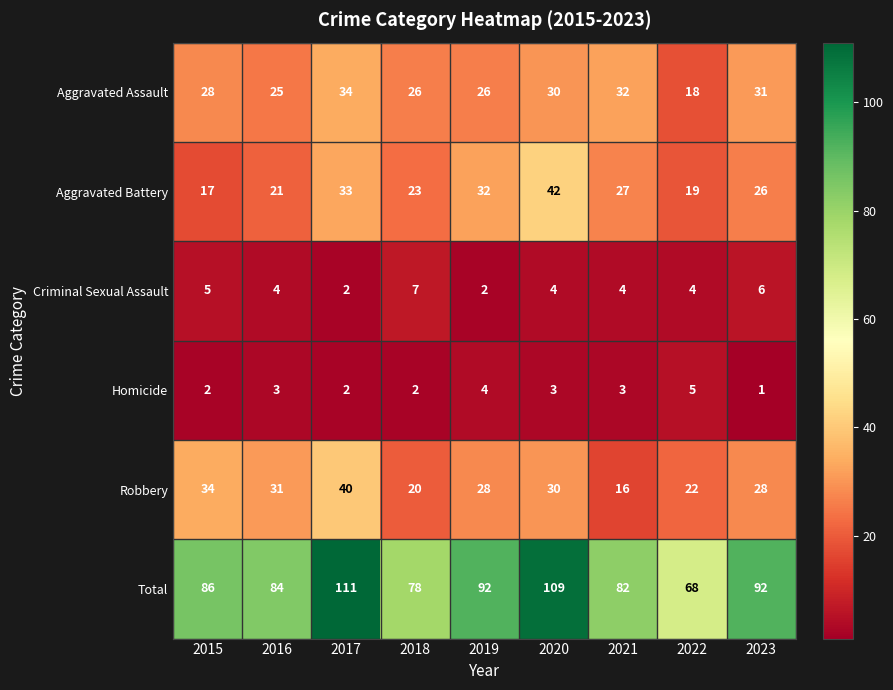

Which series has the largest total across all categories?

Total